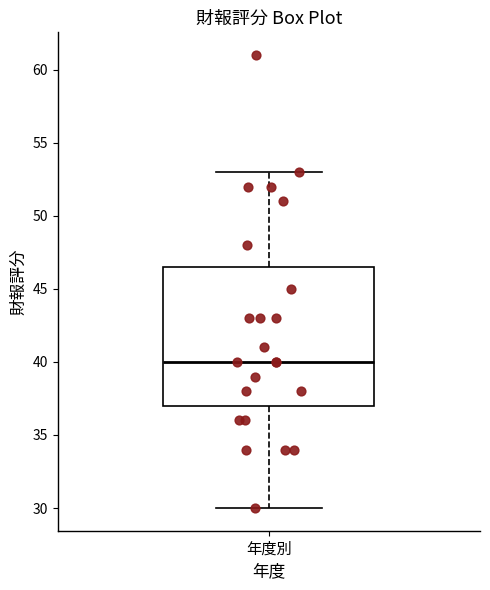

Read this box plot against the y-axis: the position of the median line, the range covered by the box, and the ends of both whiskers. The values are not printed on the chart, so give them approximately, as read against the axis.

median 40.0, box 37.0 to 46.5, whiskers 30.0 to 53.0